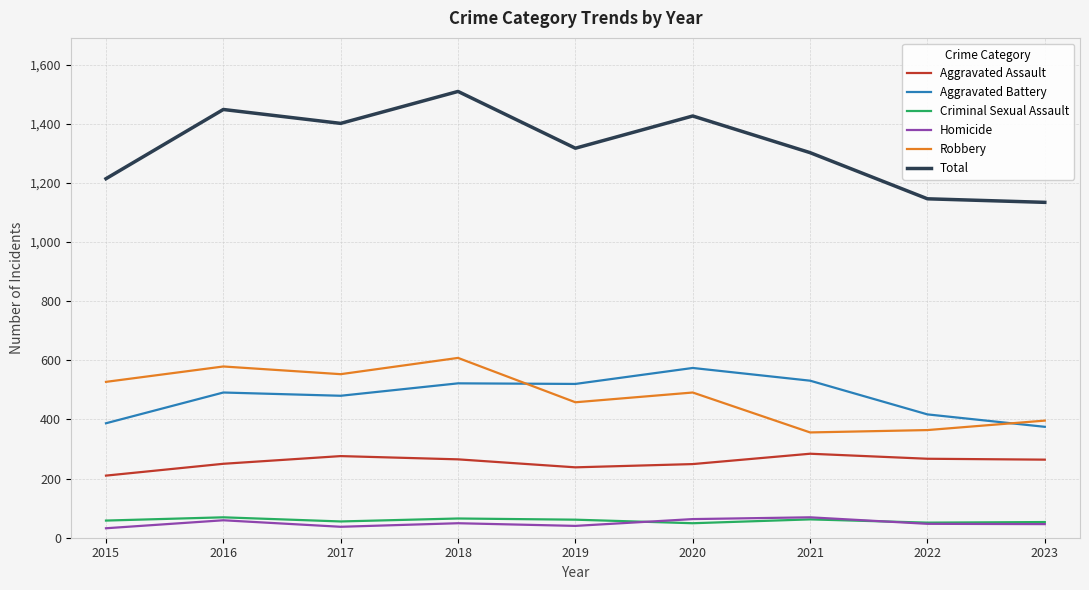

True or false: Aggravated Battery and Robbery intersect in this chart.

True